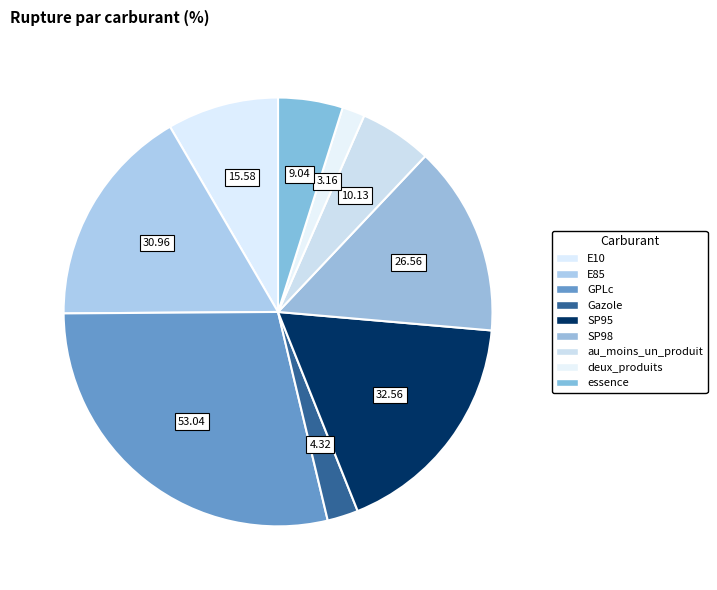

Does any single category account for the majority?

No